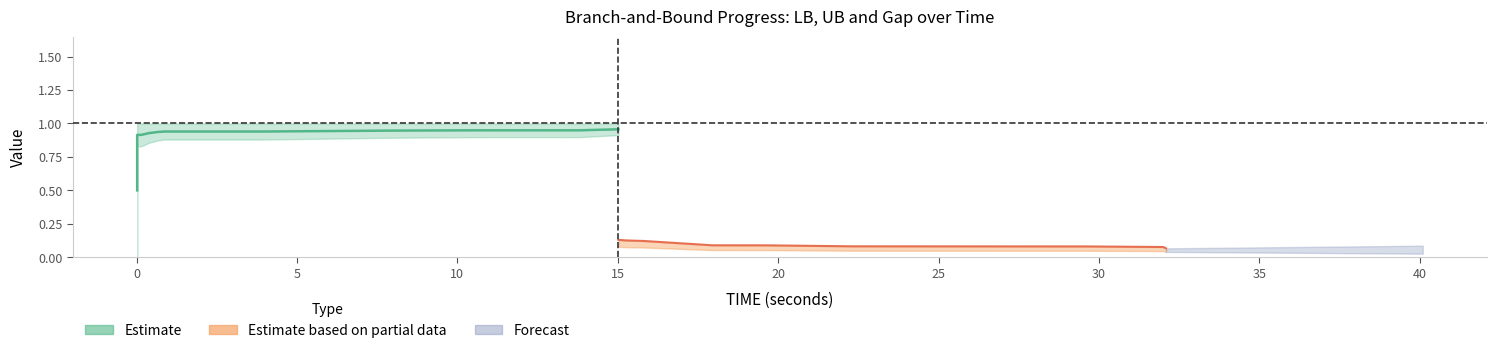

True or false: there are more than 2 points higher than both neighbors.

False